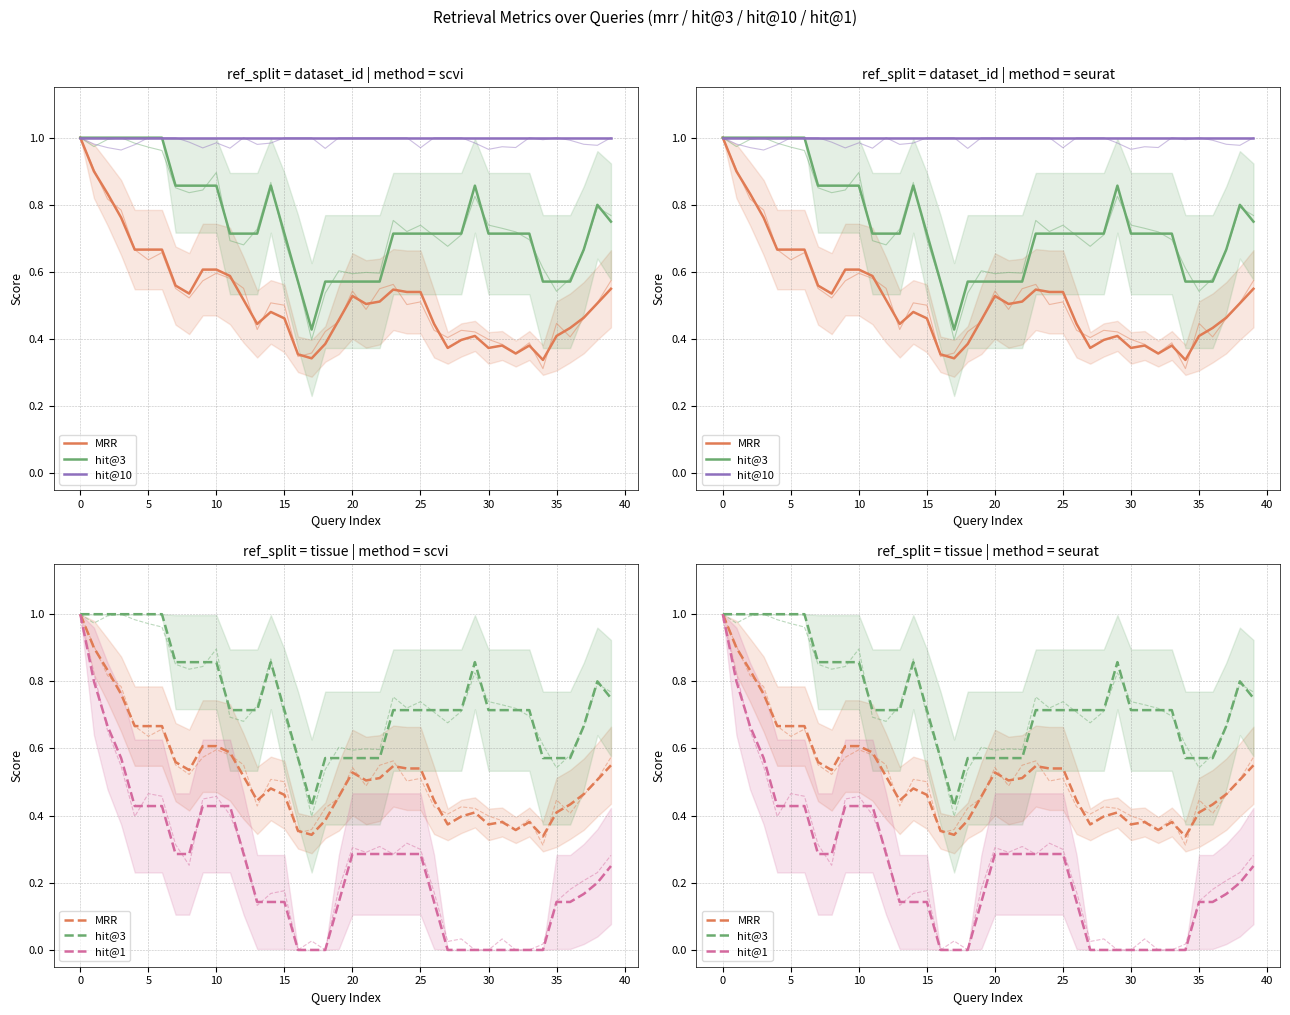

Which label corresponds to the smallest value in the chart?

16